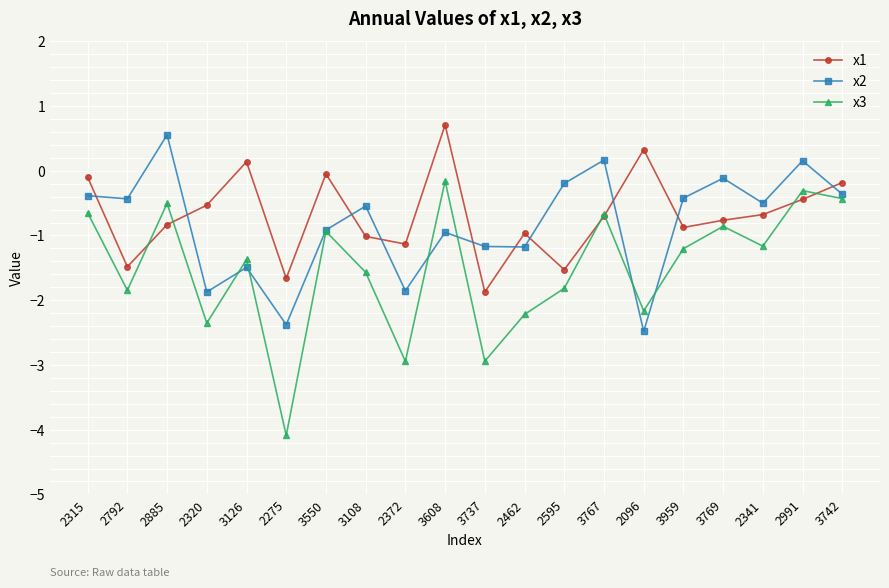

True or false: x1 and x3 cross at least once.

True